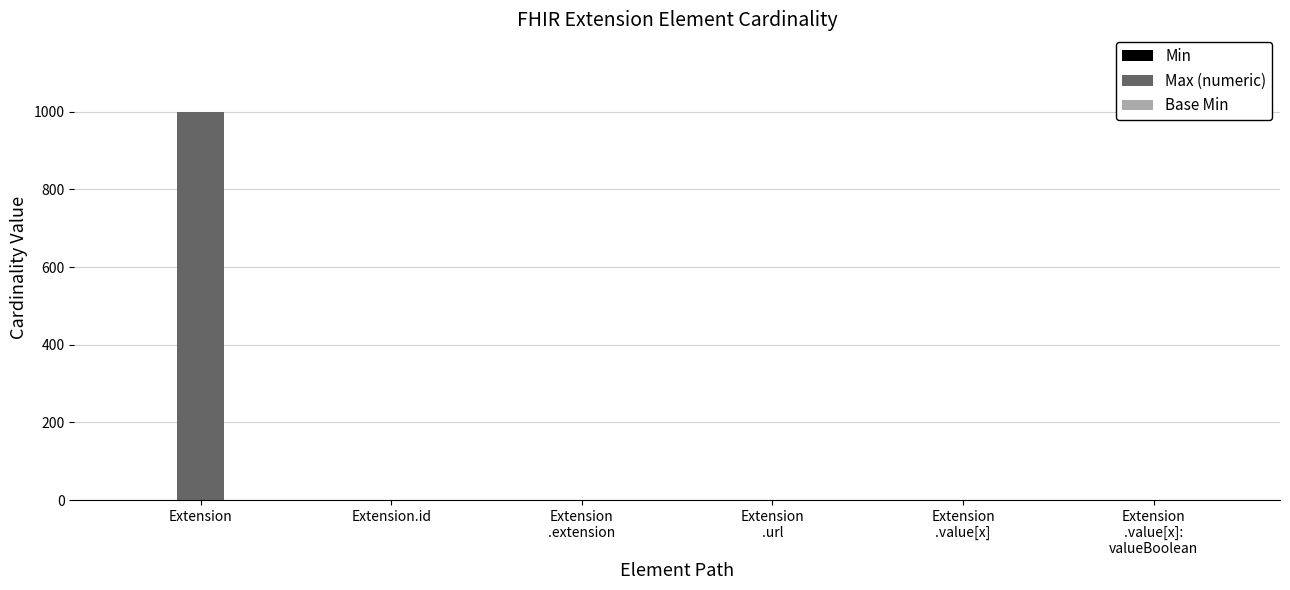

True or false: Max (numeric) has a value of 1649 at Extension.

False